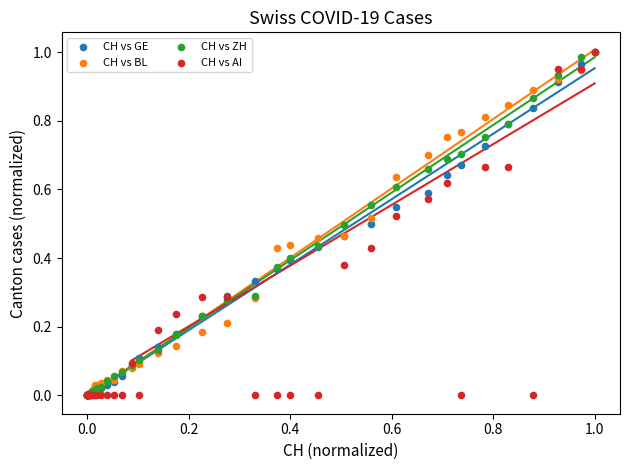

What are all the series names shown in the legend?

CH vs GE, CH vs BL, CH vs ZH, CH vs AI